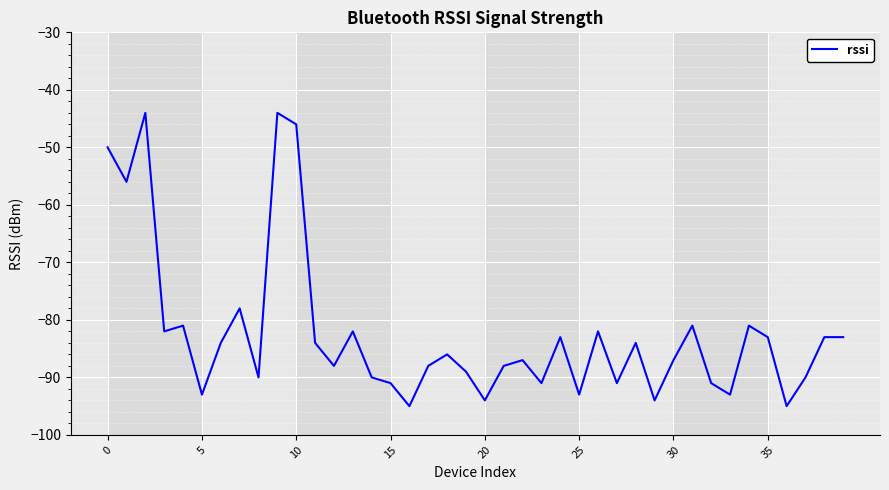

What is the minimum value shown in the chart?

-95